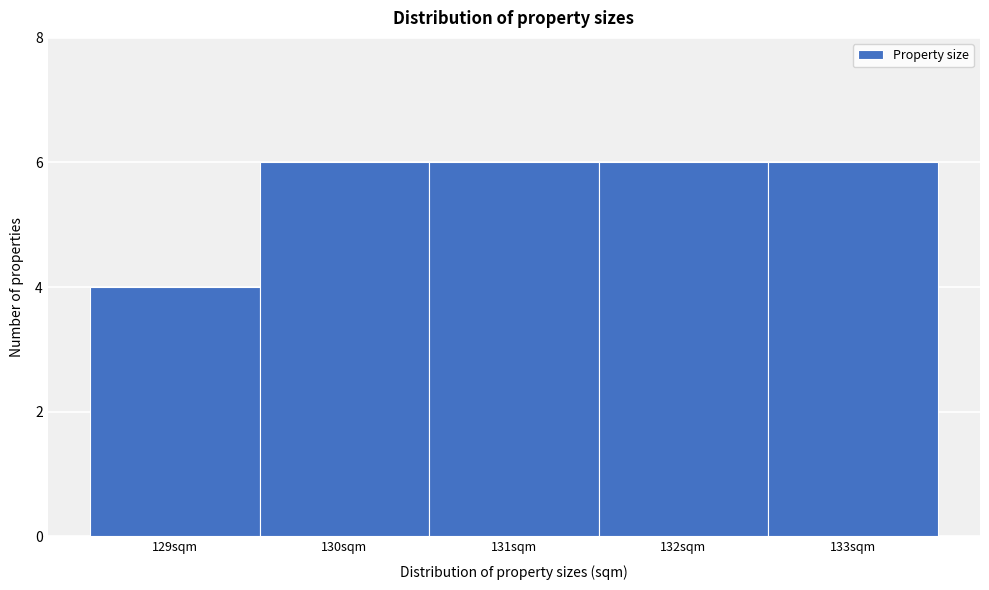

Reading left to right, list every bar in this chart as the range it spans on the x-axis followed by its height. The values are not printed on the chart, so give them approximately, as read against the axis.

128.5 to 129.5: 4
129.5 to 130.5: 6
130.5 to 131.5: 6
131.5 to 132.5: 6
132.5 to 133.5: 6